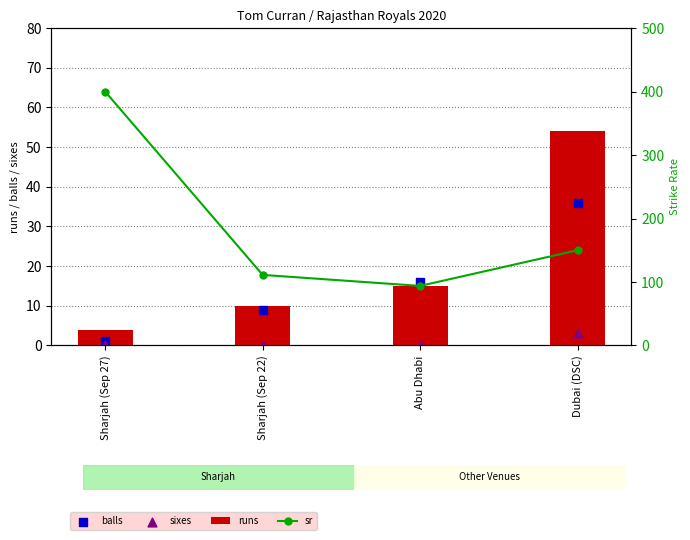

Is the value of balls at Sharjah (Sep 22) greater than the value of sixes at Abu Dhabi?

Yes